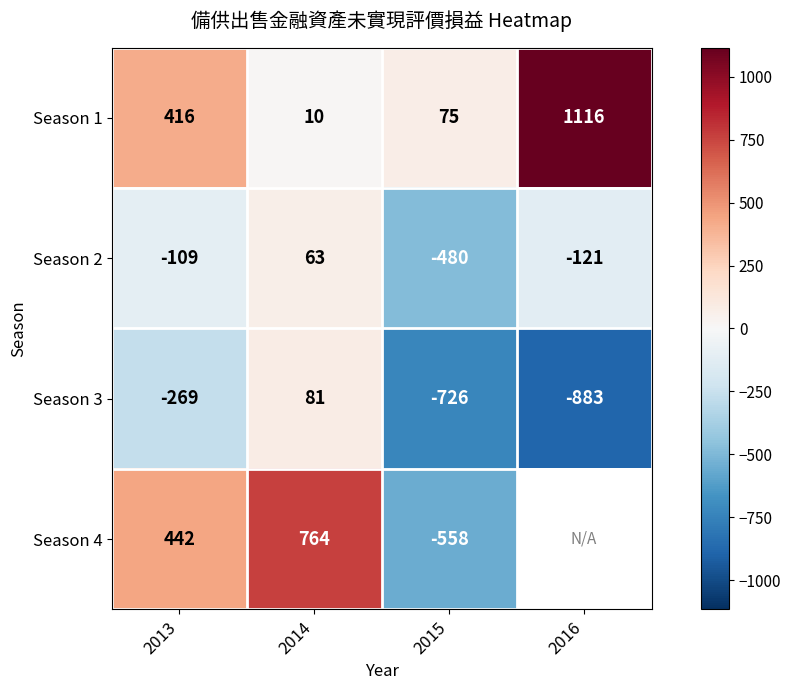

Between 2013 and 2014, which series saw the biggest shift?

Season 1